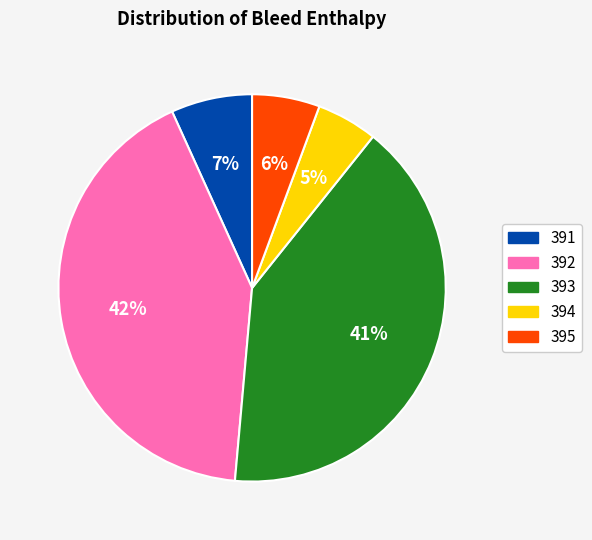

Do 394 and 395 together represent more than half of the pie?

No